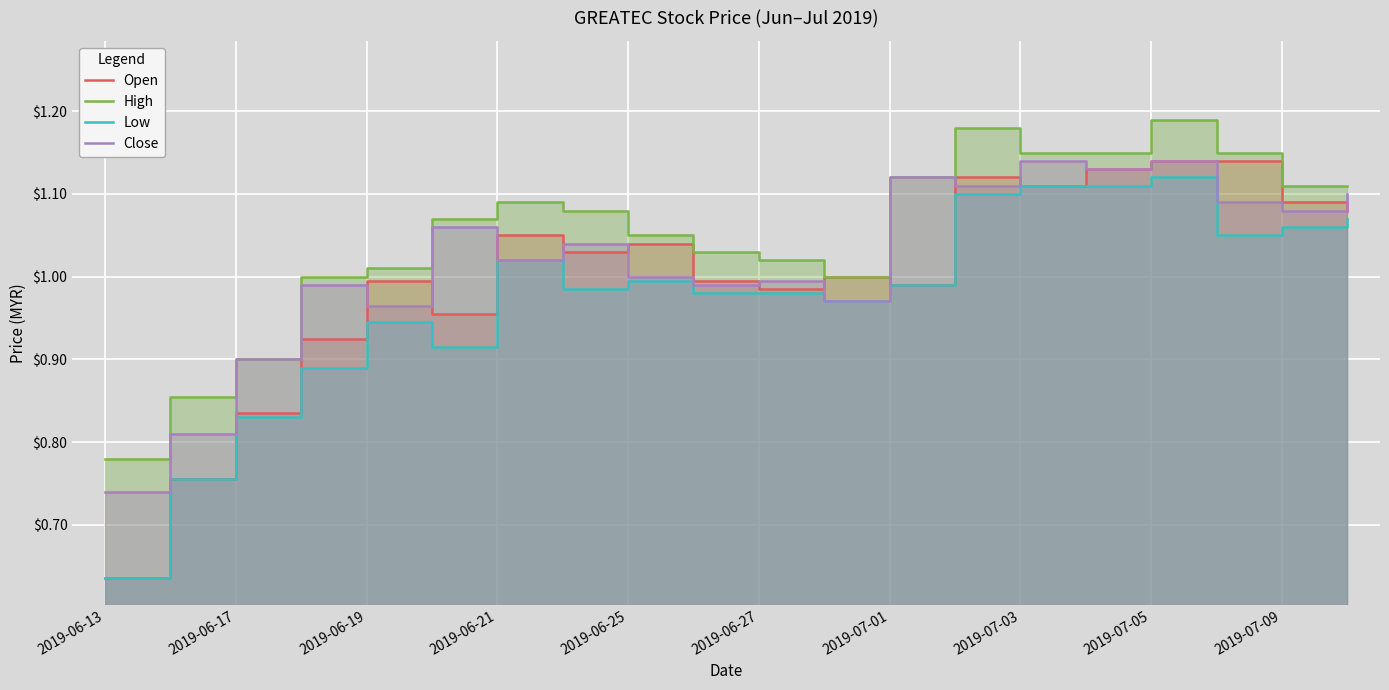

List the series in order of their peak value, lowest first.

Low, Open, Close, High